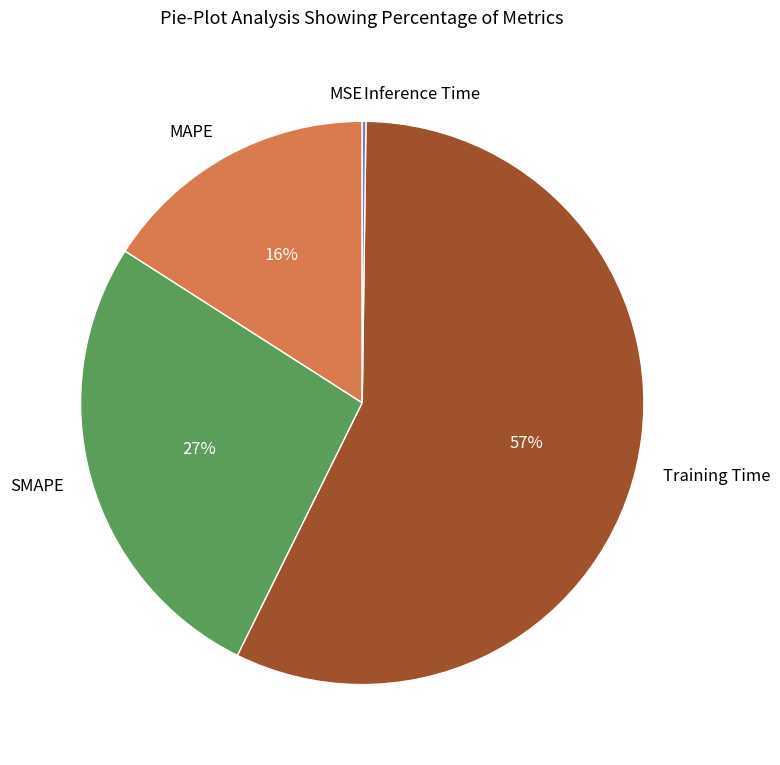

The Training Time slice represents 70% of the pie. True or false?

False